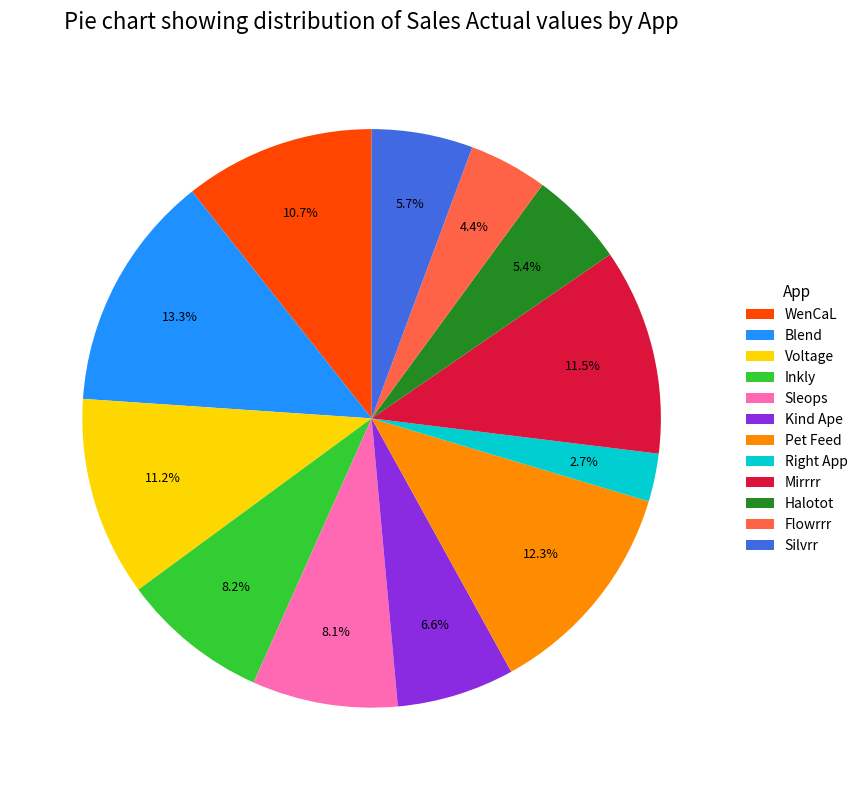

How many slices are in this pie chart?

12